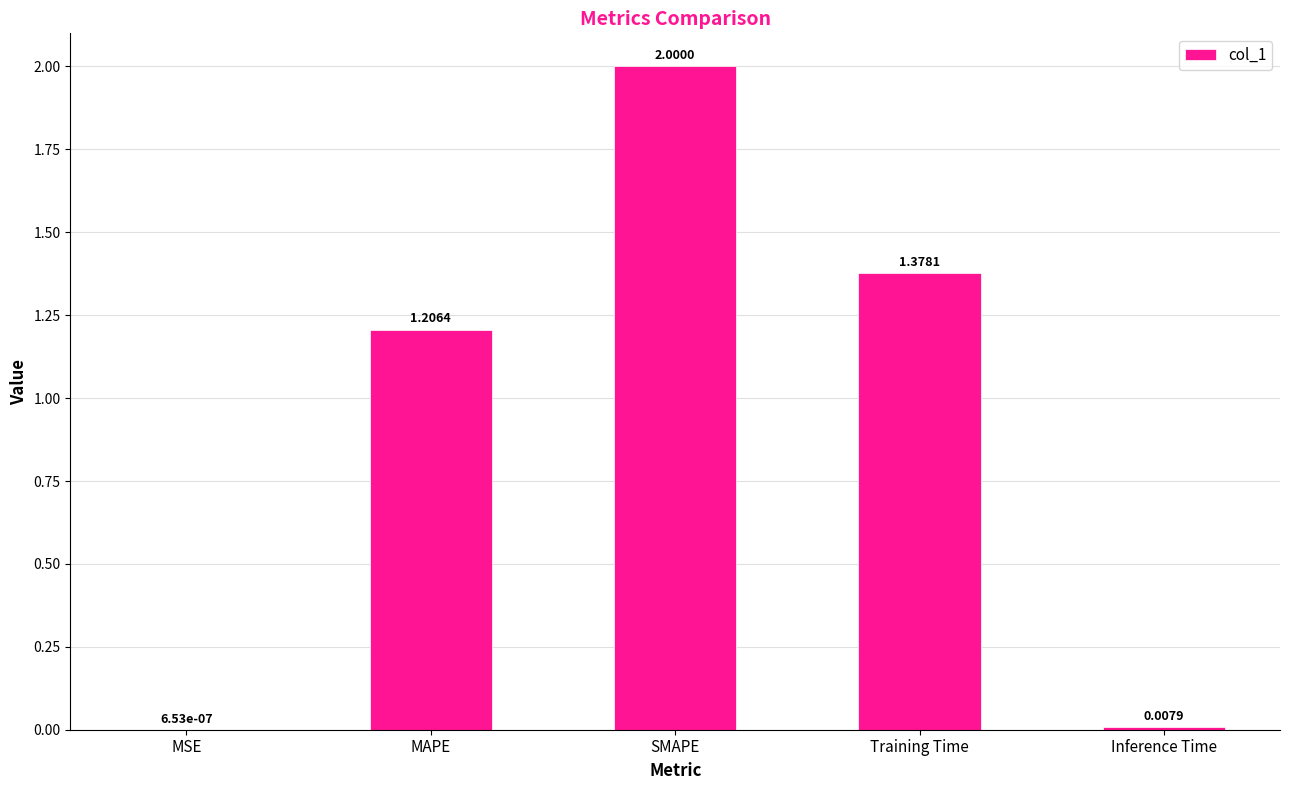

Where does the data first go above 1?

MAPE